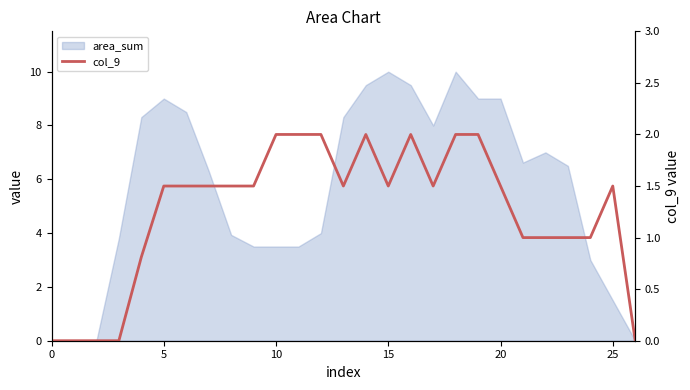

How many interior local valleys (lower than both neighbors) does the data have?

3